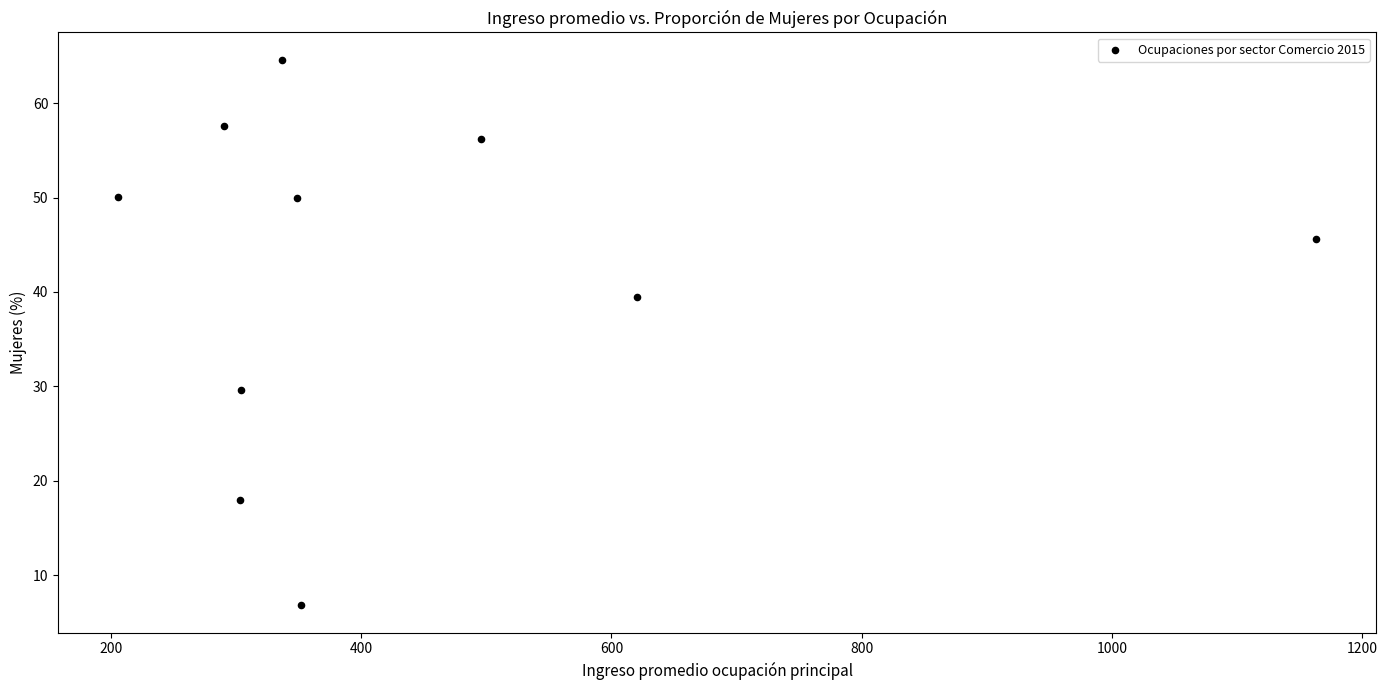

What is the range of Y values (max minus min)?

57.8